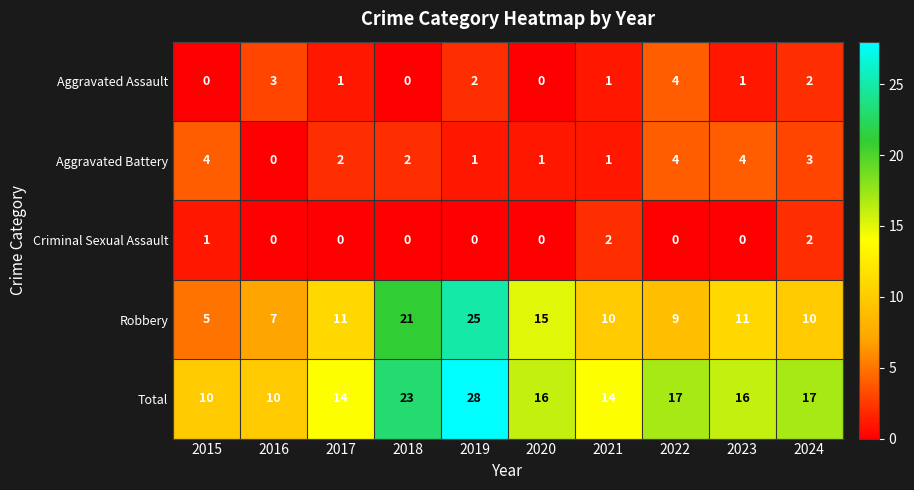

Read the Aggravated Assault value at 2016.

3